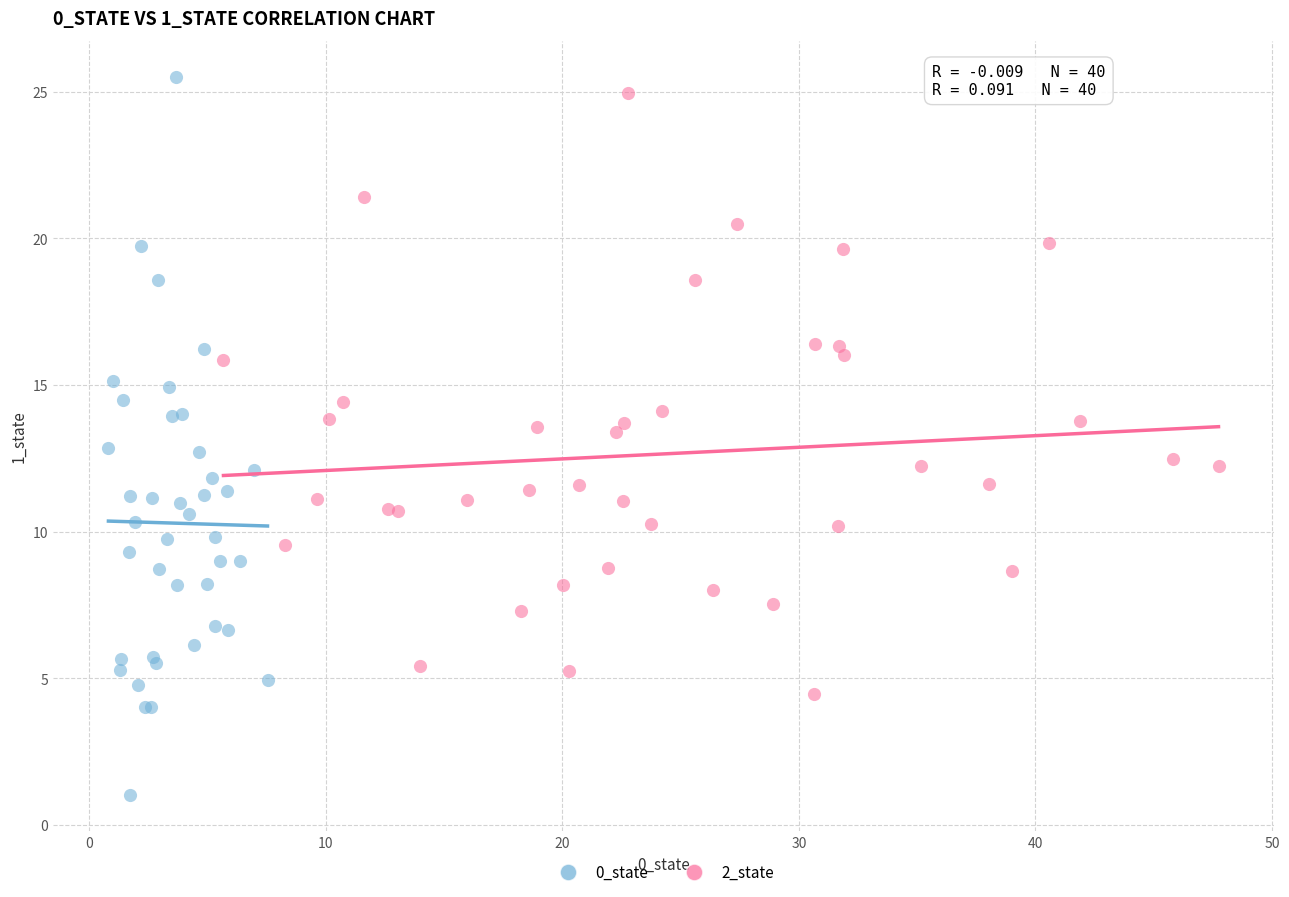

Which series has the widest spread of Y values?

0_state